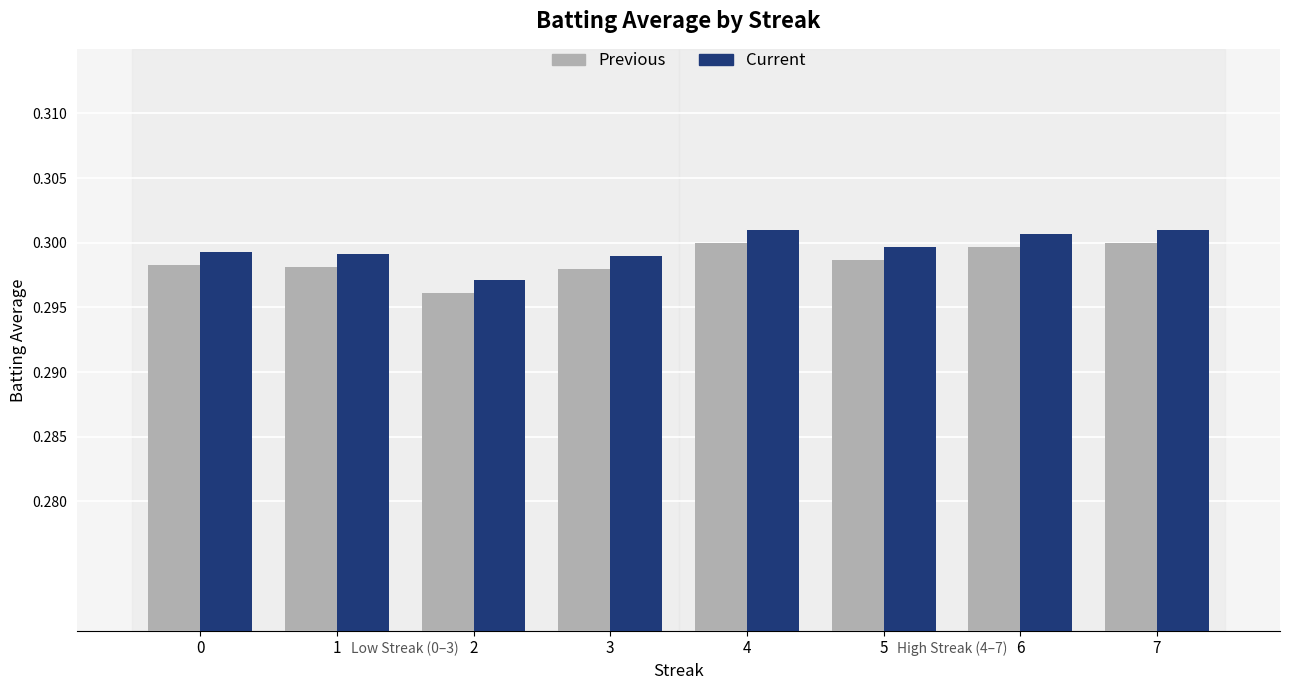

Count the Current values in the range 0 to 1.

8